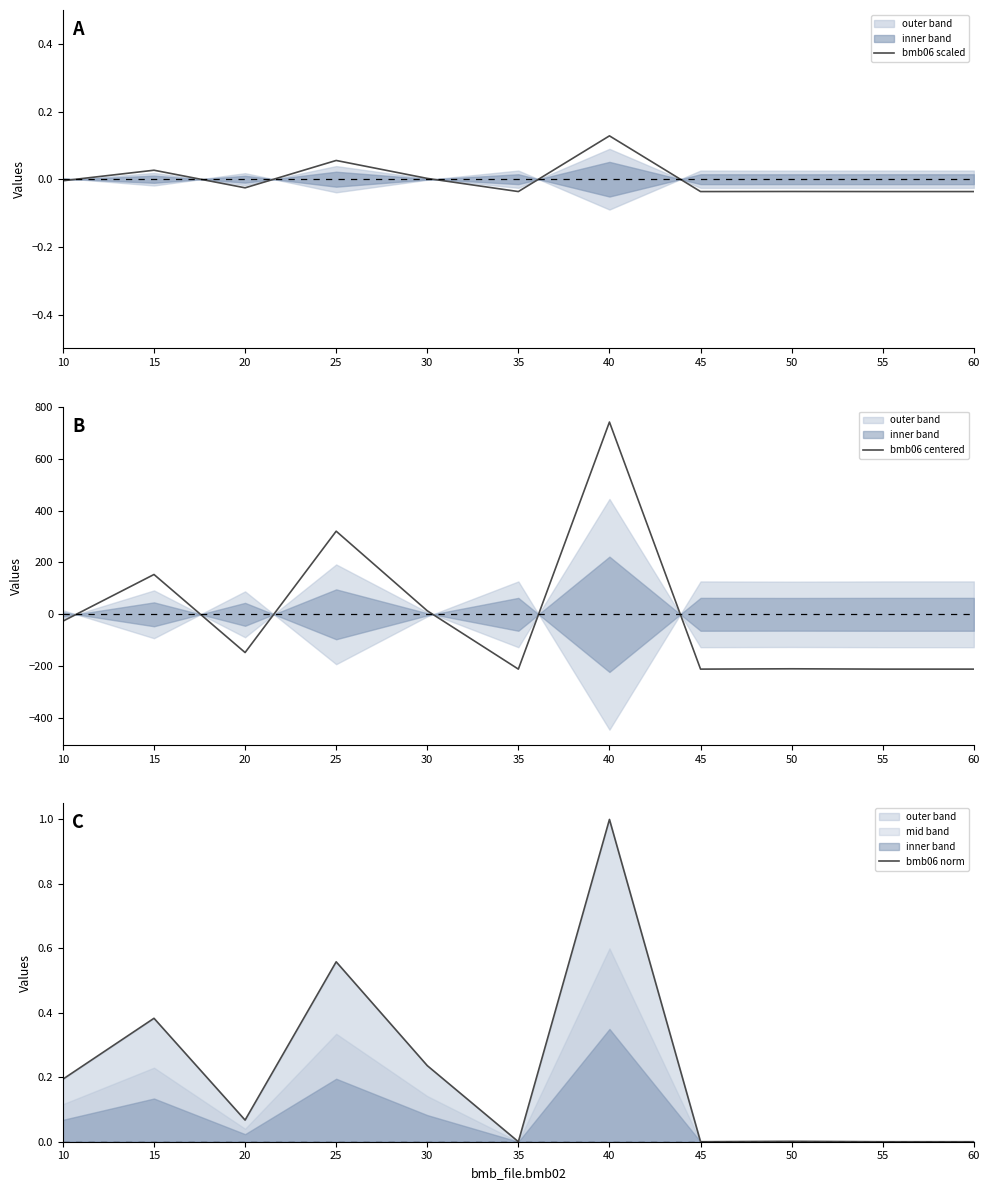

Which series ends up on top after the final intersection of bmb06 centered and bmb06 scaled?

bmb06 scaled